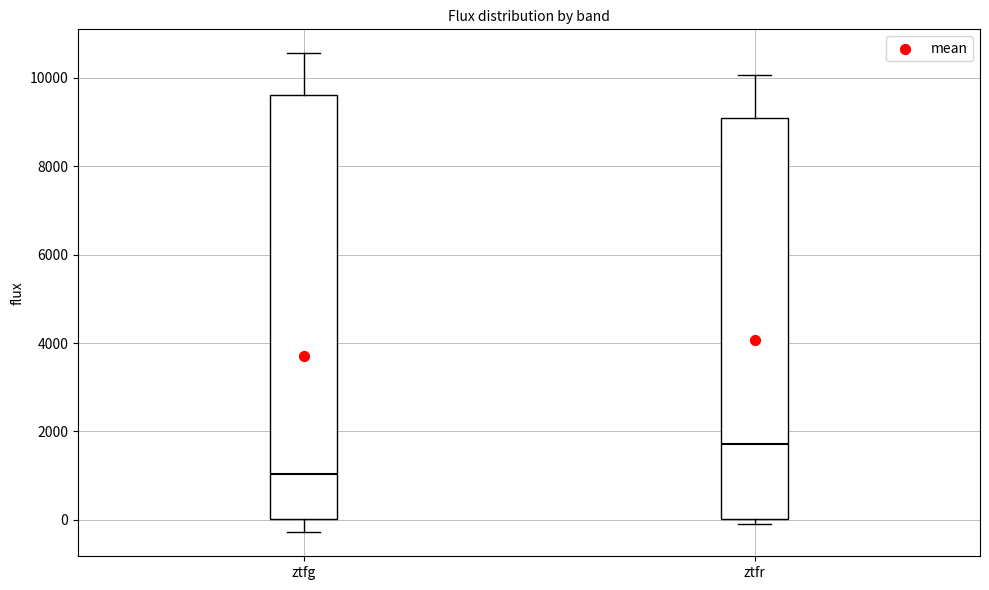

Reading left to right, transcribe this box plot: for each box, give where its median line is, the range the box spans, and where its two whiskers end, as read against the y-axis. The values are not printed on the chart, so give them approximately, as read against the axis.

ztfg: median 1000, box 0 to 9600, whiskers -200 to 10600
ztfr: median 1800, box 0 to 9000, whiskers 0 (just below the box's lower edge) to 10000